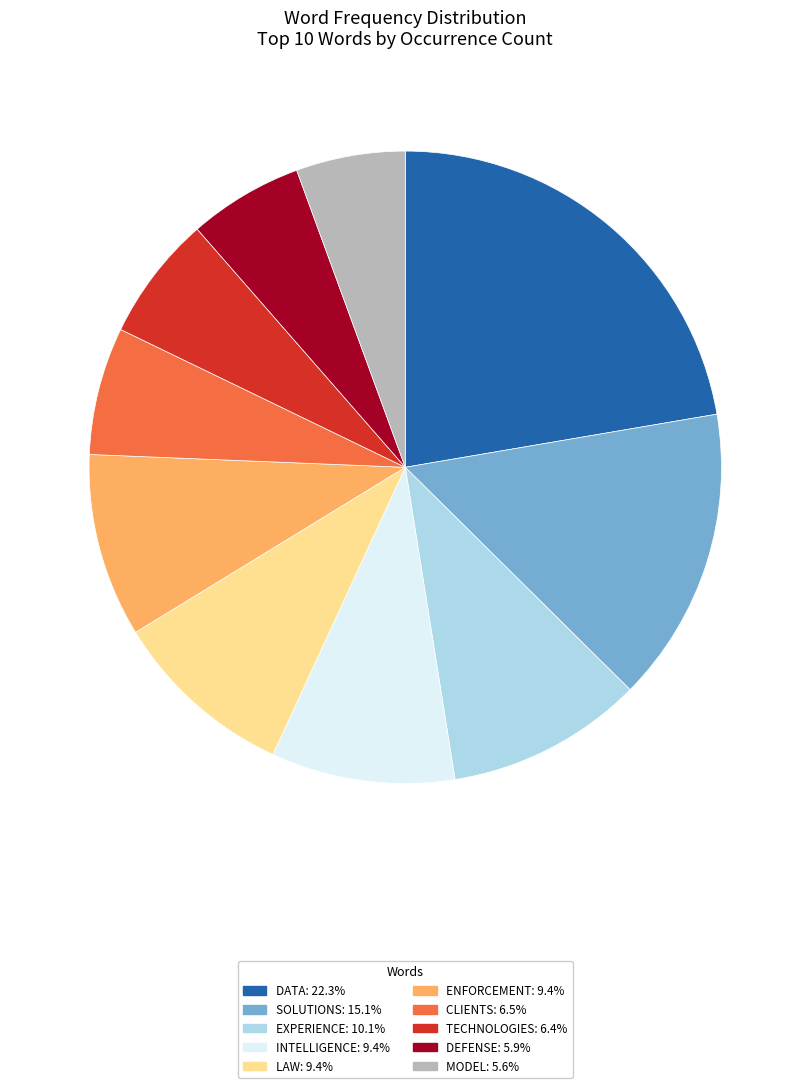

Count the number of slices in the pie.

10